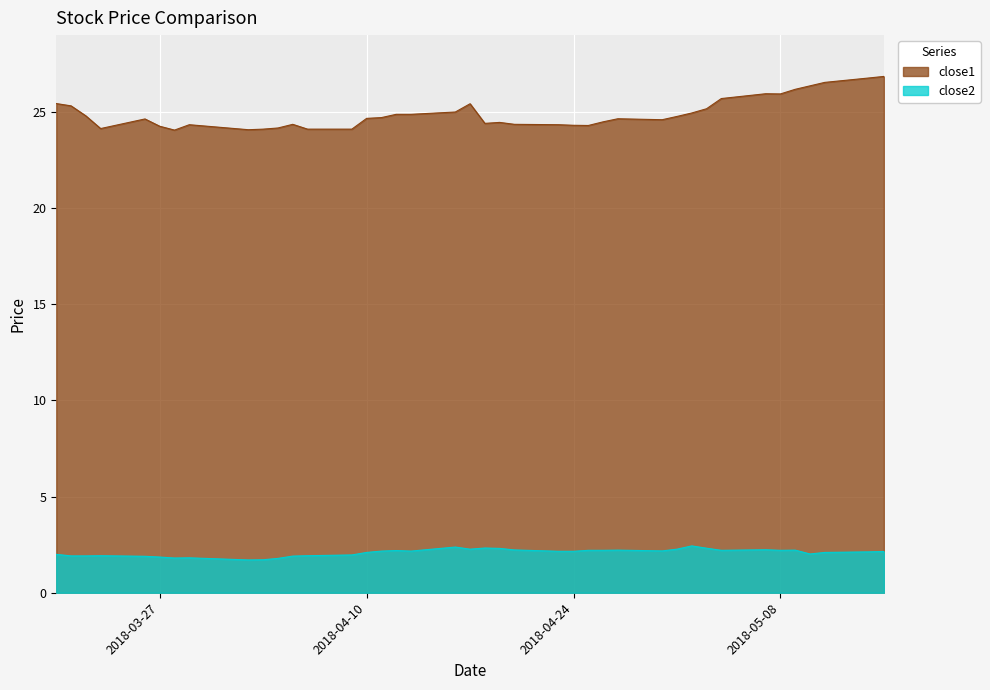

True or false: close2 has a value of 1.2 at 2018-05-03.

False